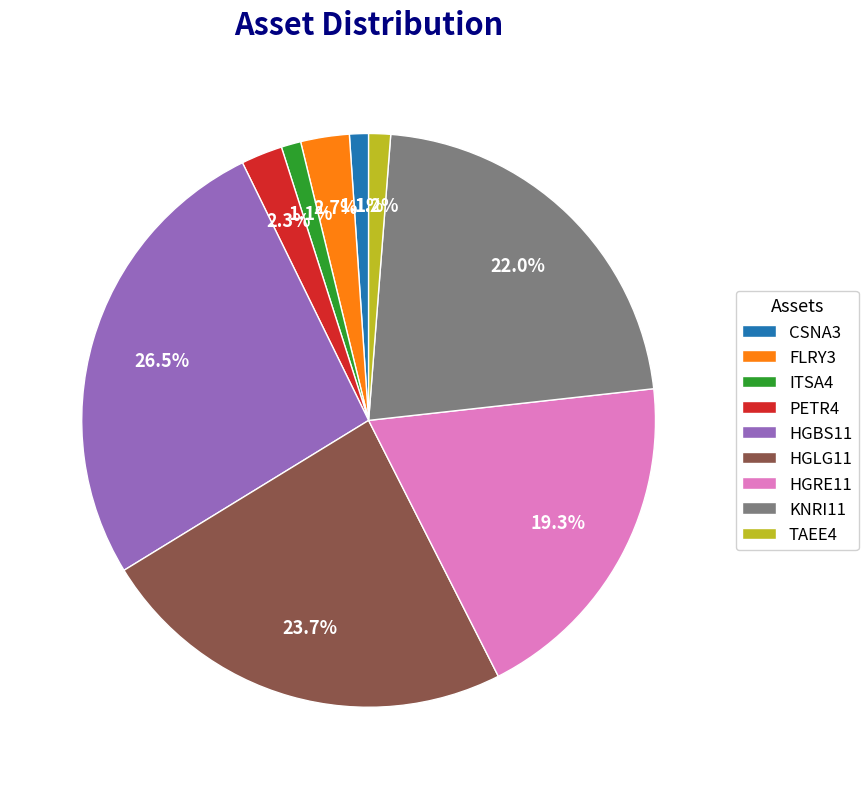

What is the total percentage of CSNA3 and FLRY3?

3.8%